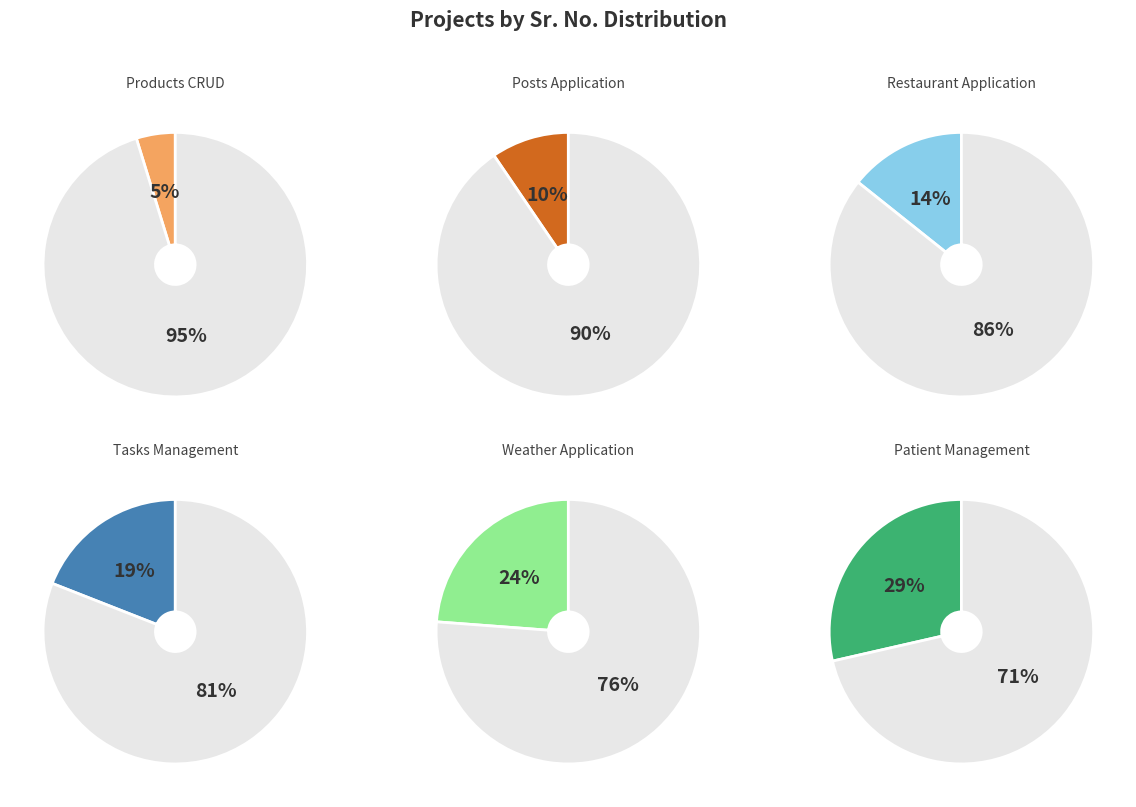

Rank the categories by value from lowest to highest.

Products CRUD, Posts Application, Restaurant Application, Tasks Management, Weather Application, Patient Management